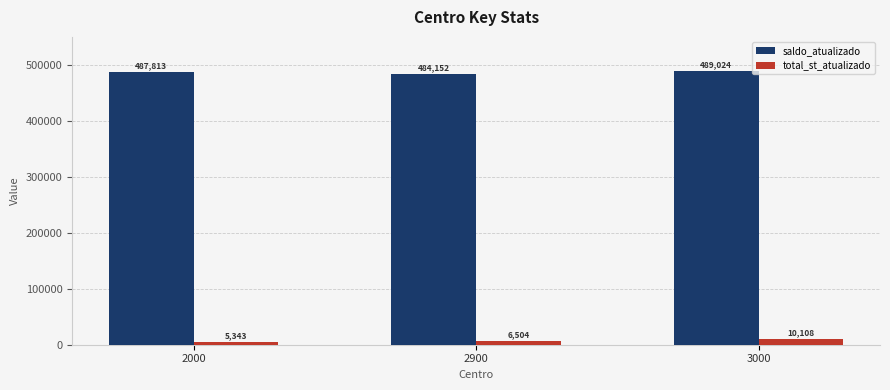

Does the chart contain any negative values?

No